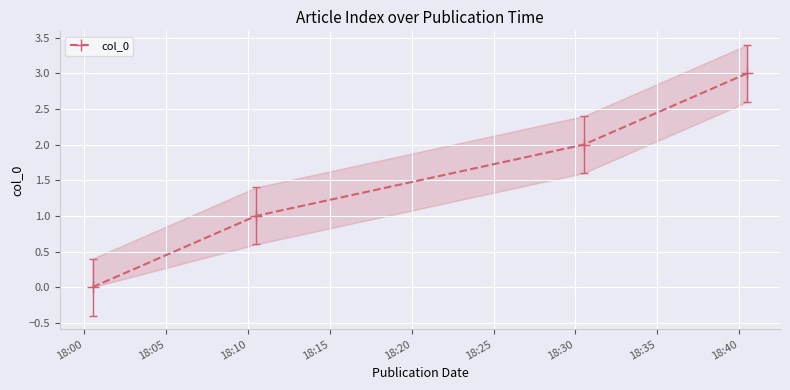

How many values in the col_0 series are below 2?

2